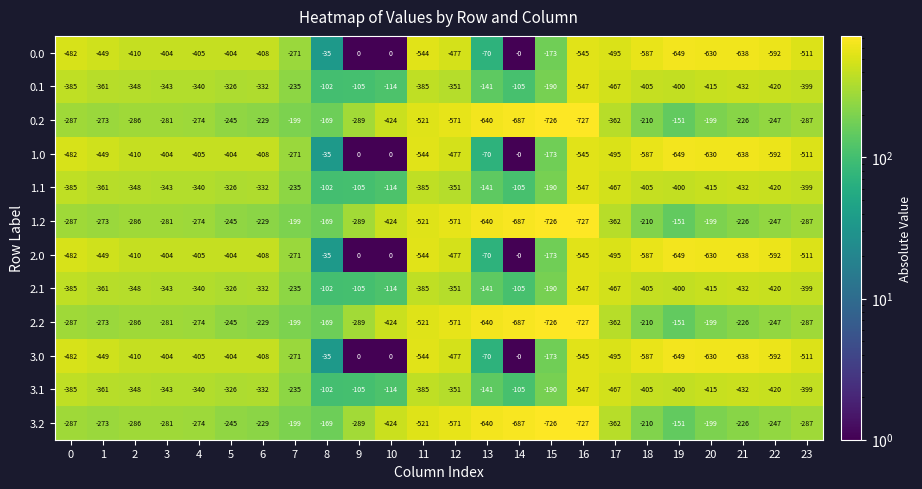

At which category is the sum across all series the highest?

8